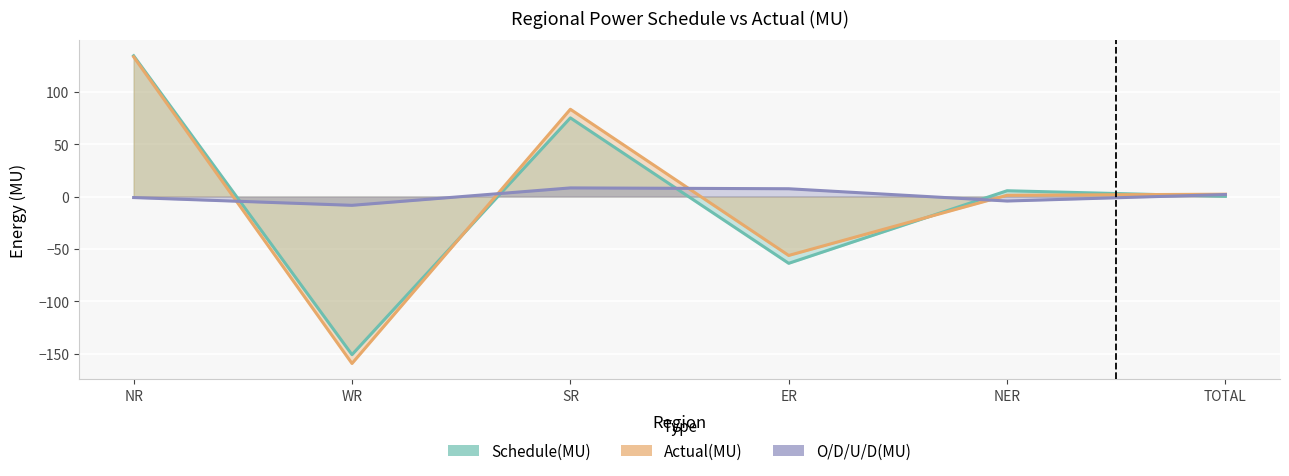

How many values in O/D/U/D(MU) are below zero?

3